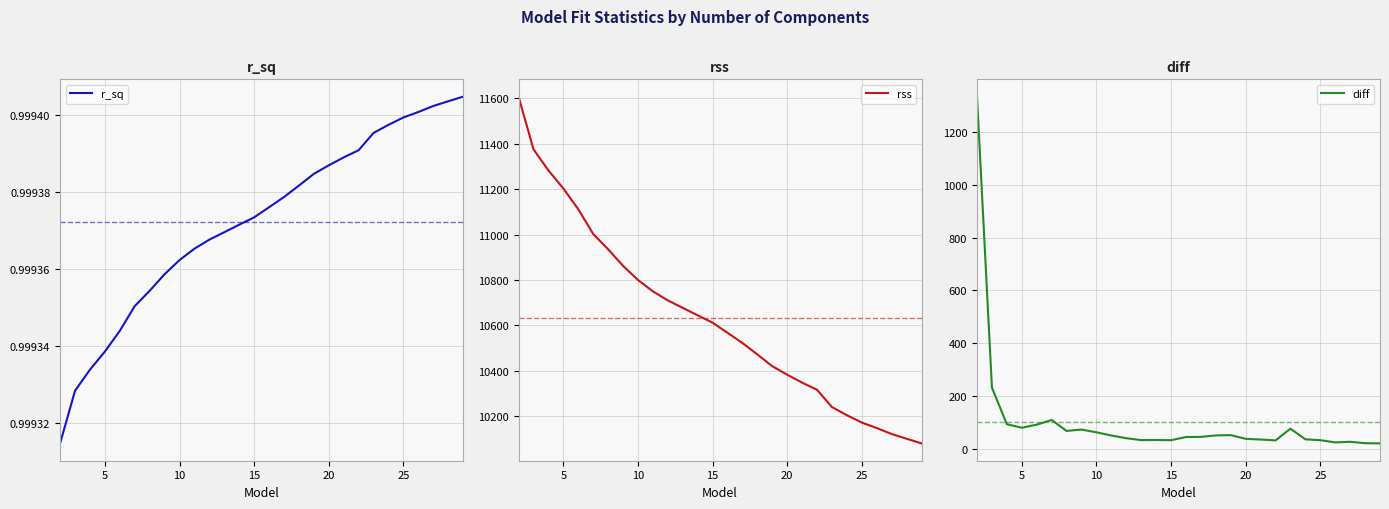

True or false: r_sq and rss cross at least once.

False